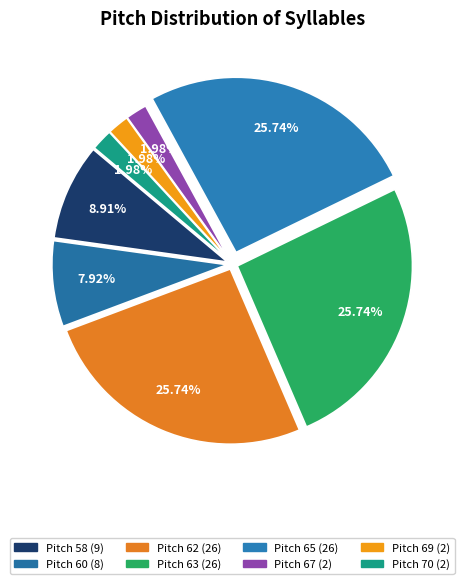

Count the number of slices in the pie.

8